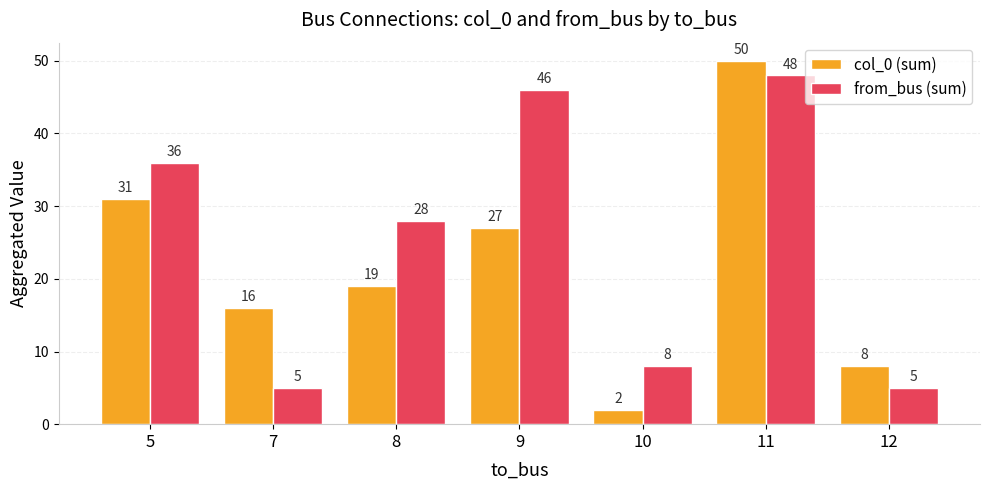

Reading left to right, transcribe all the data shown in this chart.

col_0 (sum): 5=31	7=16	8=19	9=27	10=2	11=50	12=8
from_bus (sum): 5=36	7=5	8=28	9=46	10=8	11=48	12=5